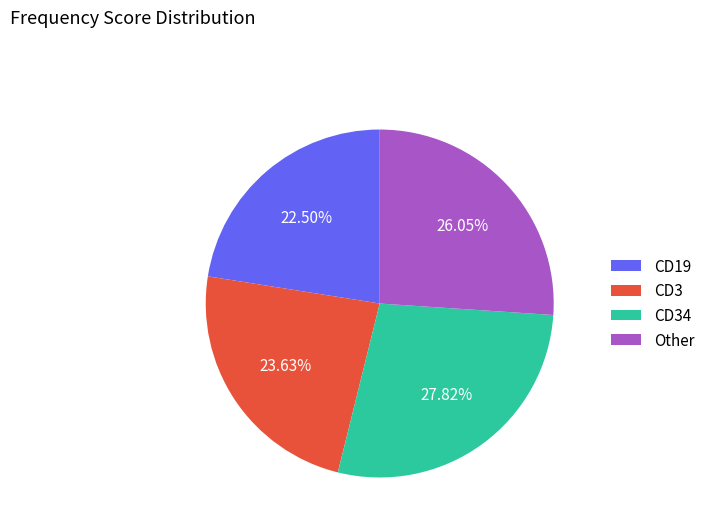

Does CD34 account for over 50% of the chart?

No